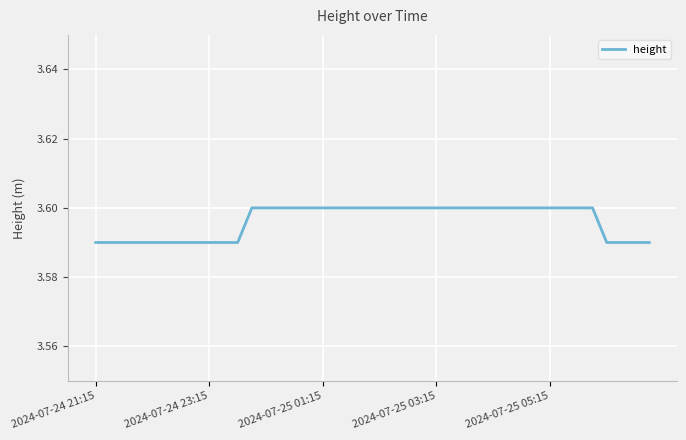

The chart shows a value of 3.6 at 2024-07-25 05:15. True or false?

True